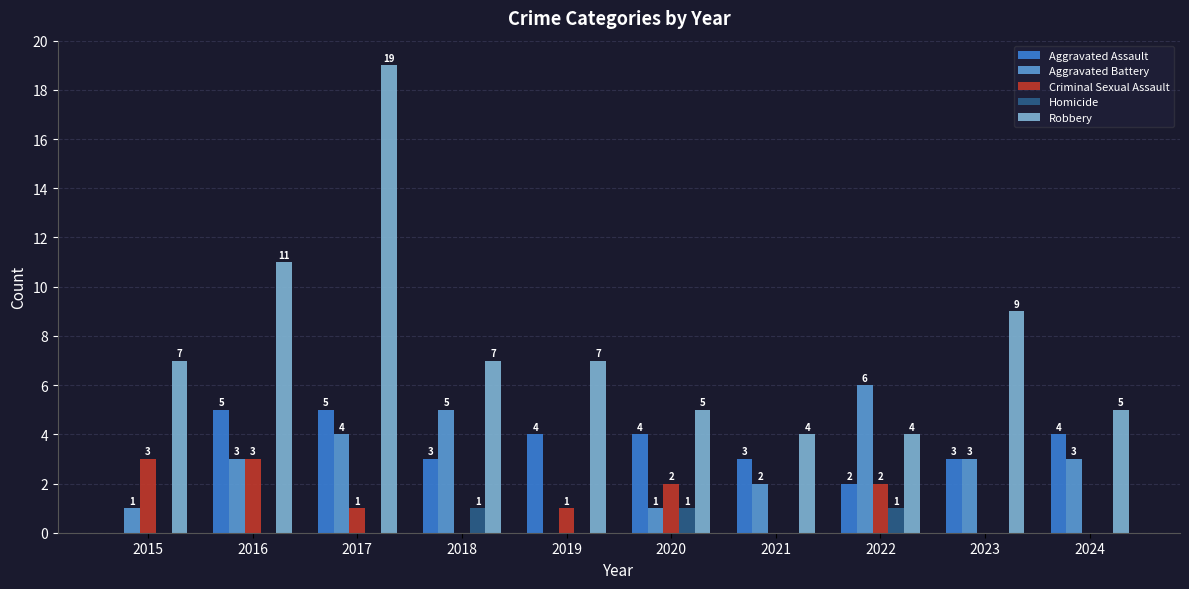

What is the sum of all Robbery values?

78